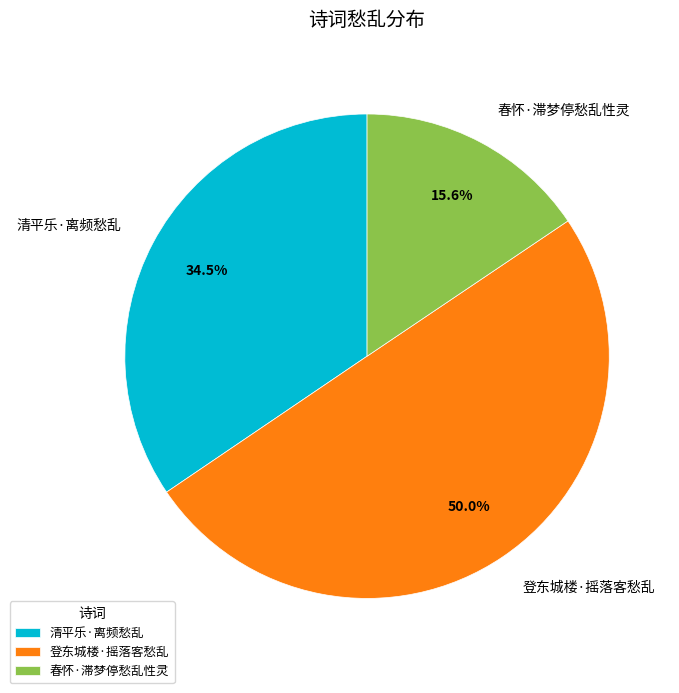

Approximately how many times larger is the value at 清平乐·离频愁乱 compared to 登东城楼·摇落客愁乱?

0.7